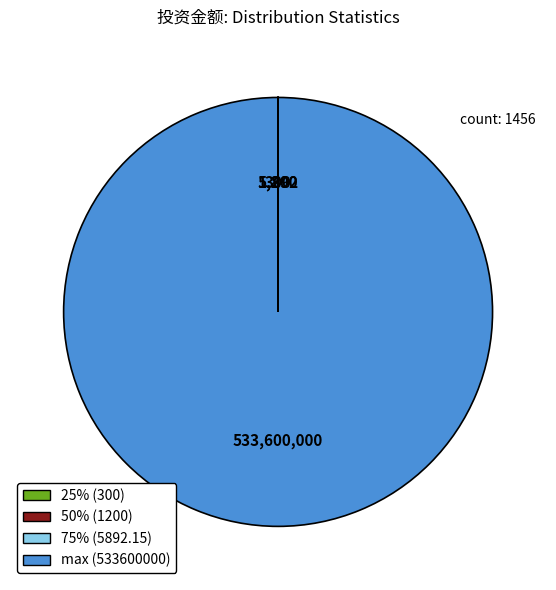

Is it true that max (533600000) is 100% of the pie?

True